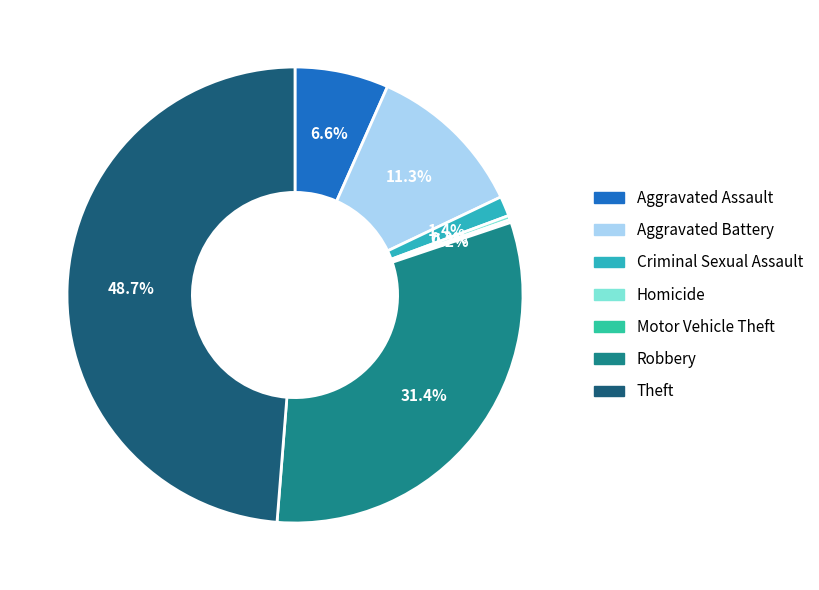

How many slices are in this pie chart?

7